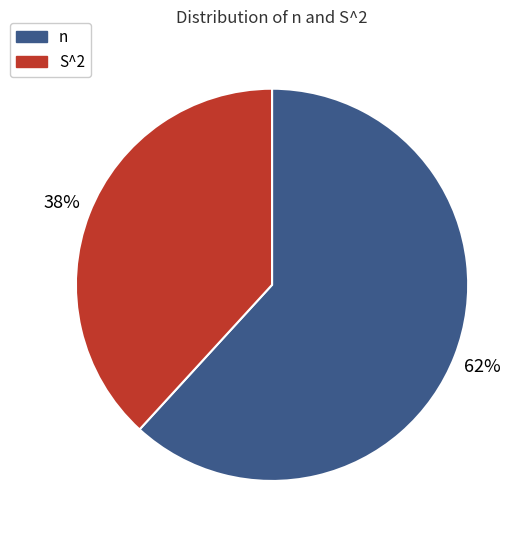

To the nearest percent, what percentage of the pie is S^2?

38%